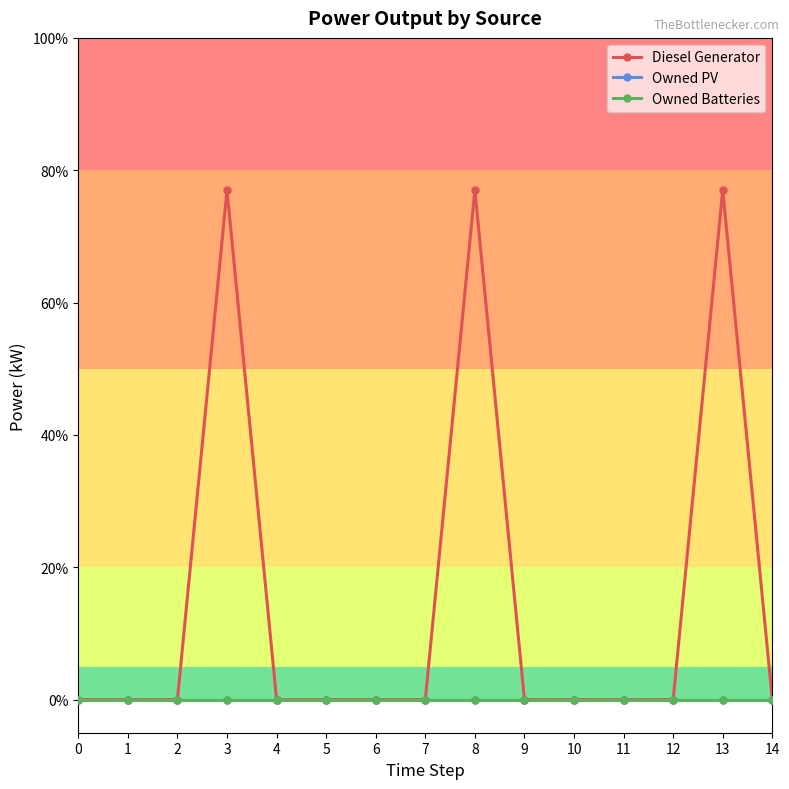

True or false: Diesel Generator has more than 2 points higher than both neighbors.

True